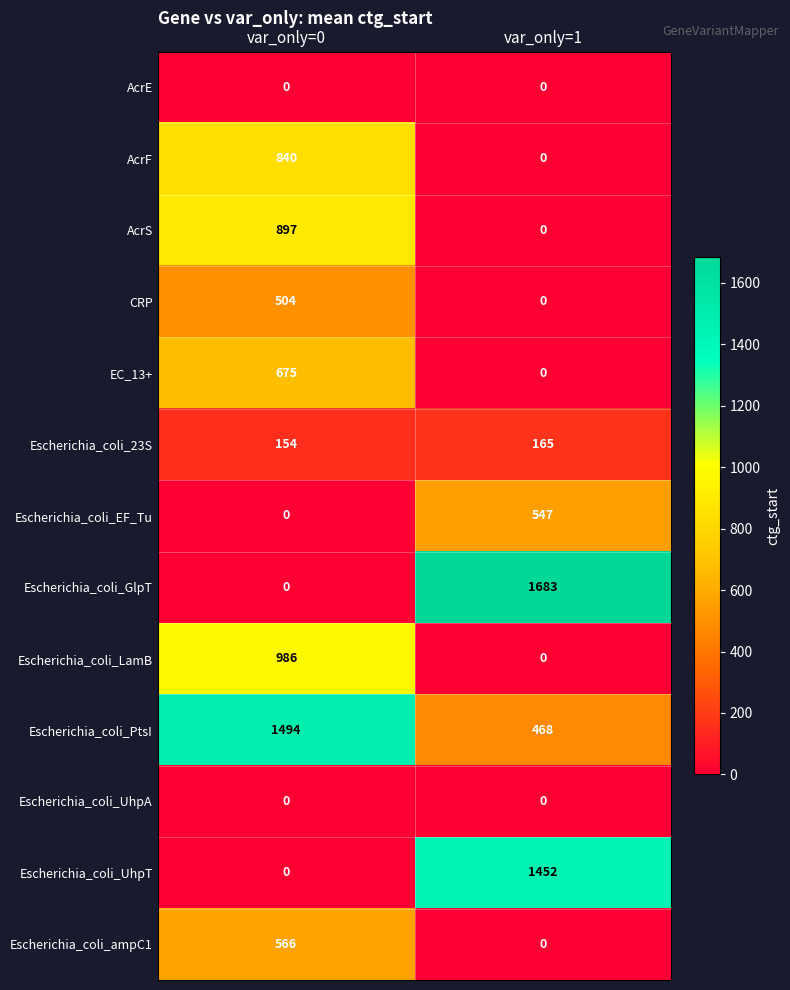

What is the sum of all Escherichia_coli_PtsI values?

1962